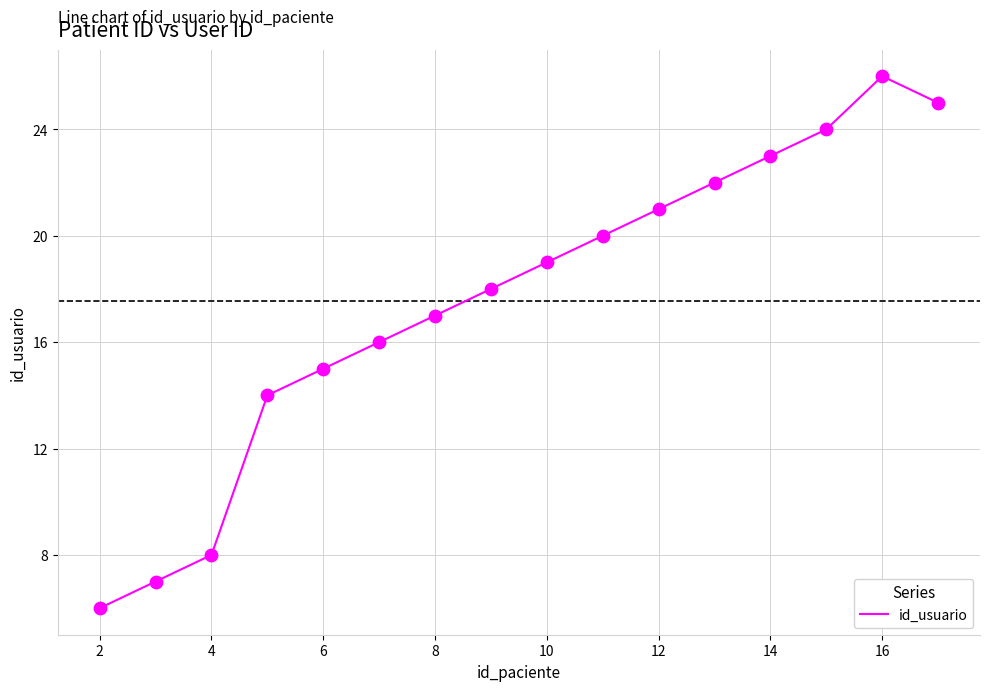

What is the greatest value displayed?

26